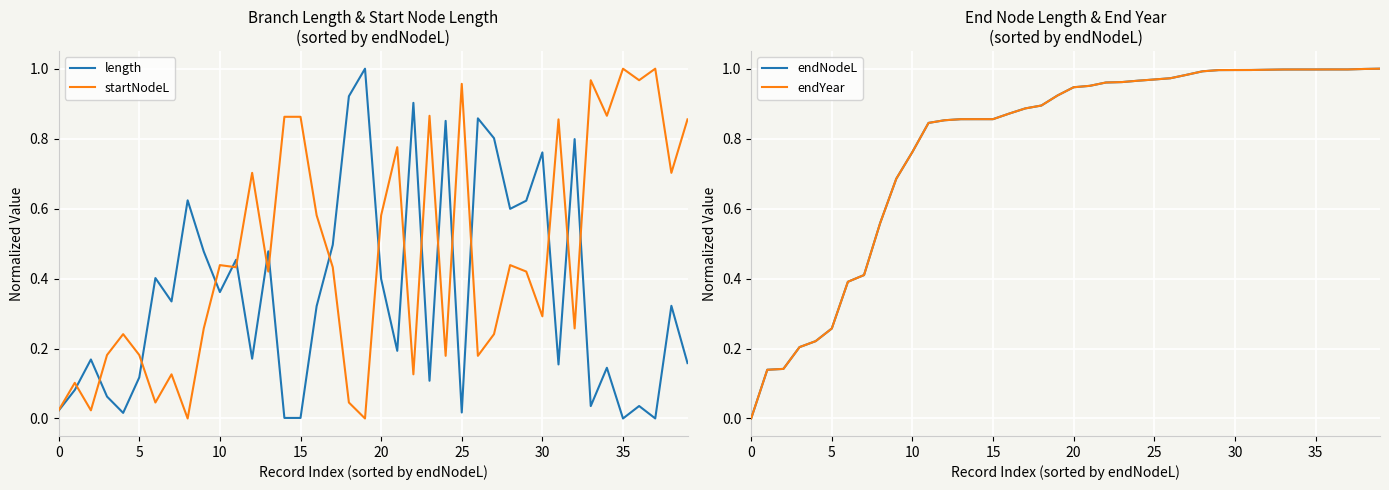

How many interior local peaks does the startNodeL series have?

13